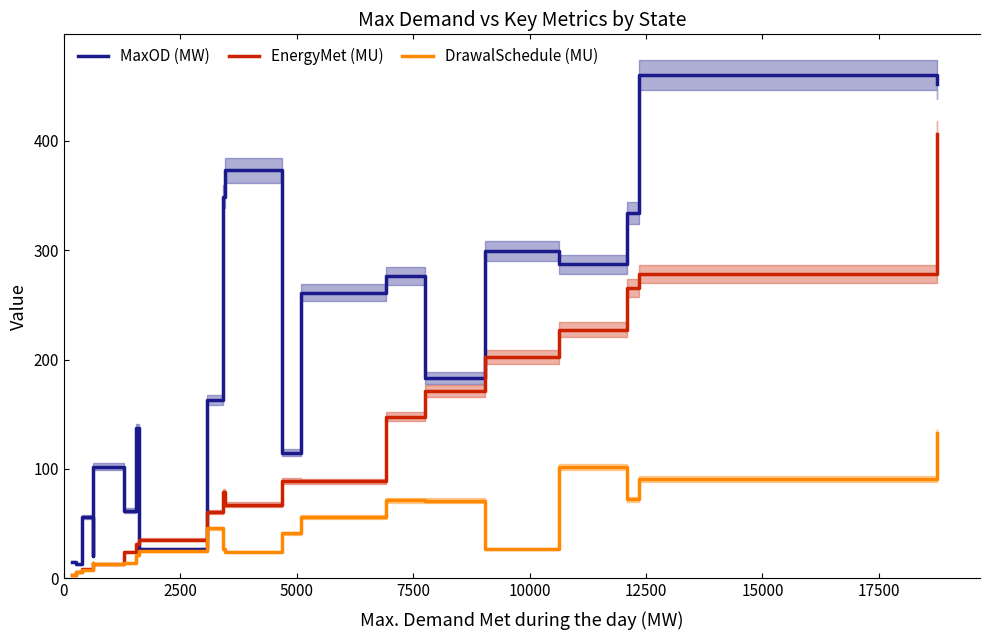

What is the maximum value for EnergyMet (MU)?

406.3